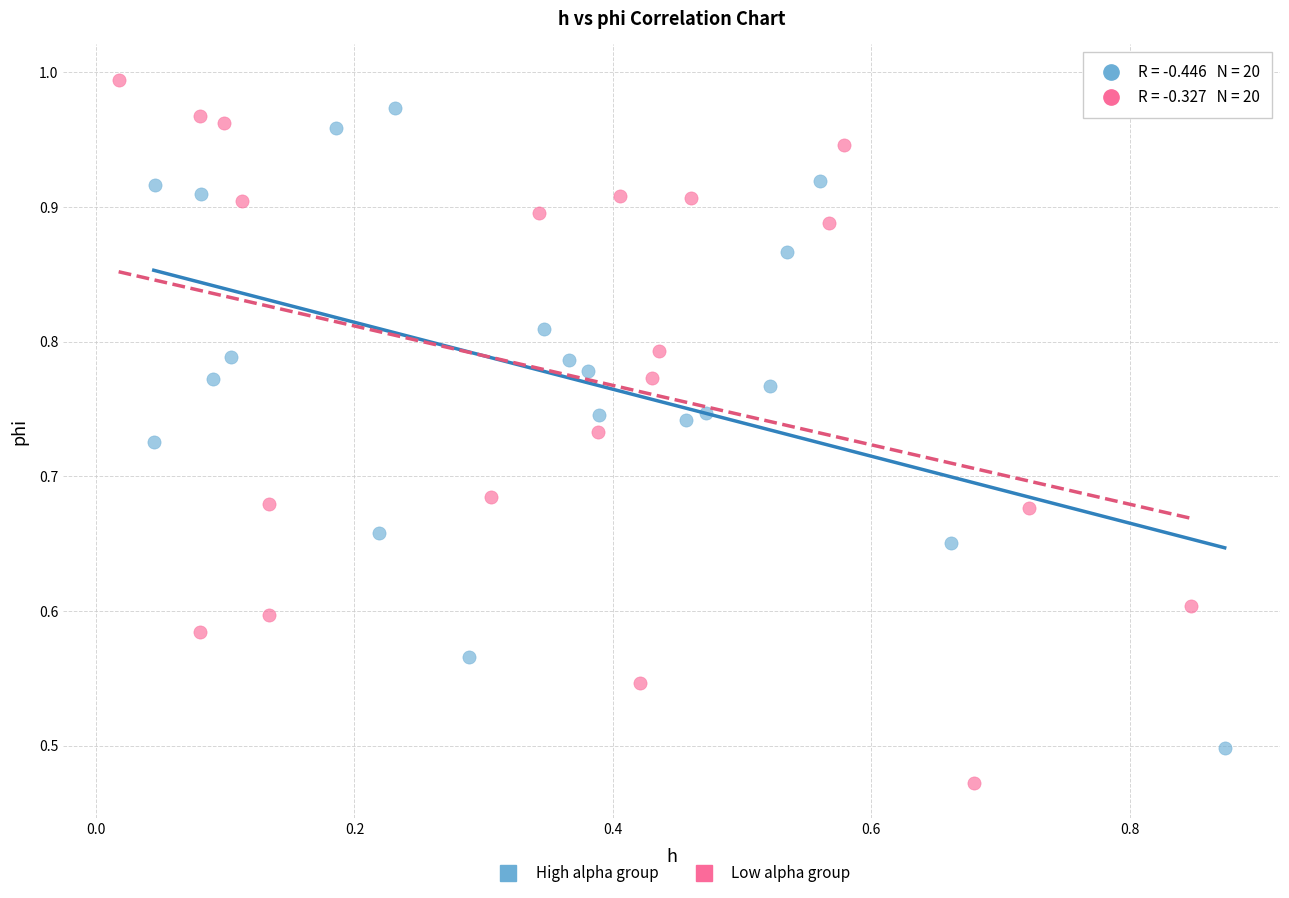

Which series contains the lowest Y value?

Low alpha group